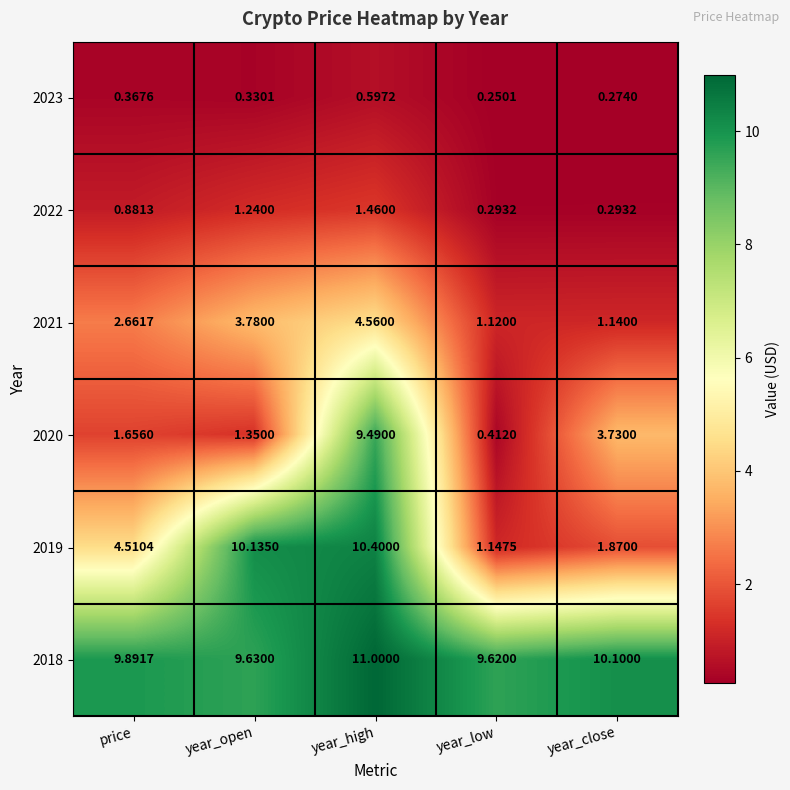

Which series has the largest range (max minus min)?

2019